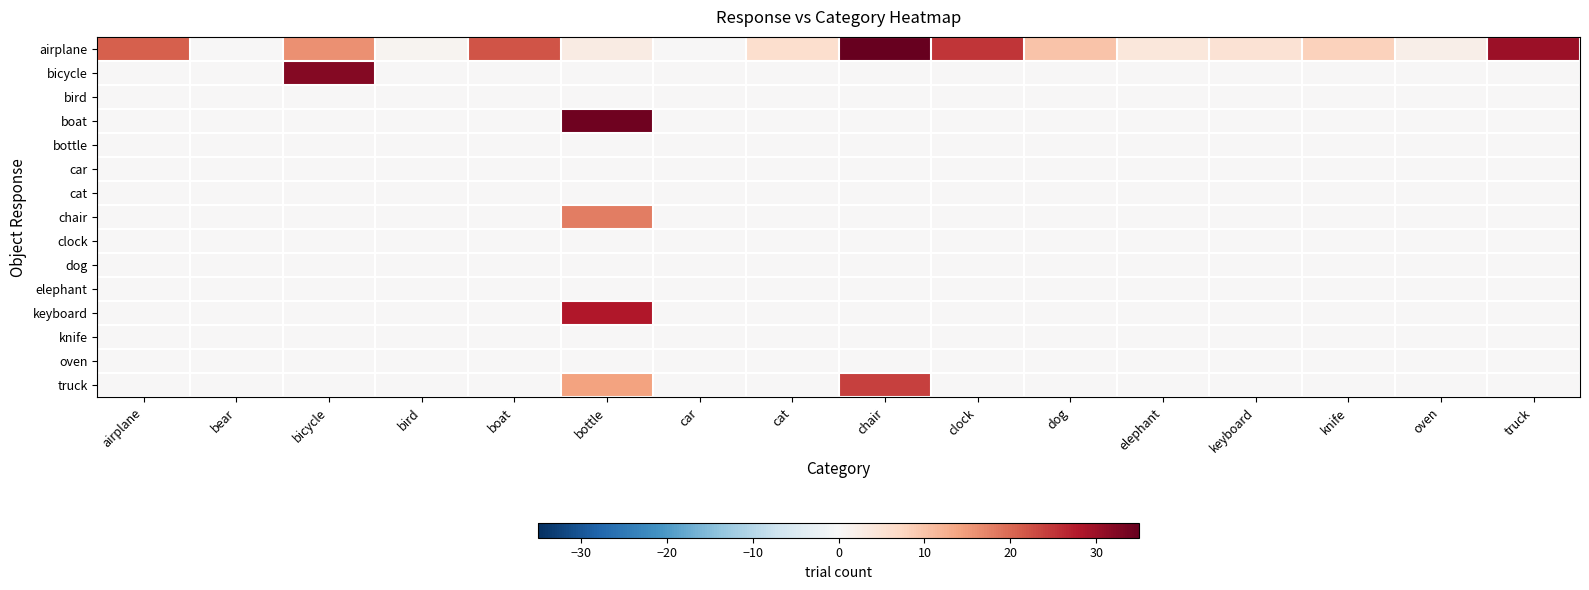

Reading left to right, extract all data points from this chart.

airplane: airplane=21	bear=0	bicycle=16	bird=1	boat=22	bottle=3	car=0	cat=6	chair=35	clock=25	dog=10	elephant=4	keyboard=5	knife=8	oven=2	truck=30
bicycle: airplane=0	bear=0	bicycle=32	bird=0	boat=0	bottle=0	car=0	cat=0	chair=0	clock=0	dog=0	elephant=0	keyboard=0	knife=0	oven=0	truck=0
bird: airplane=0	bear=0	bicycle=0	bird=0	boat=0	bottle=0	car=0	cat=0	chair=0	clock=0	dog=0	elephant=0	keyboard=0	knife=0	oven=0	truck=0
boat: airplane=0	bear=0	bicycle=0	bird=0	boat=0	bottle=34	car=0	cat=0	chair=0	clock=0	dog=0	elephant=0	keyboard=0	knife=0	oven=0	truck=0
bottle: airplane=0	bear=0	bicycle=0	bird=0	boat=0	bottle=0	car=0	cat=0	chair=0	clock=0	dog=0	elephant=0	keyboard=0	knife=0	oven=0	truck=0
car: airplane=0	bear=0	bicycle=0	bird=0	boat=0	bottle=0	car=0	cat=0	chair=0	clock=0	dog=0	elephant=0	keyboard=0	knife=0	oven=0	truck=0
cat: airplane=0	bear=0	bicycle=0	bird=0	boat=0	bottle=0	car=0	cat=0	chair=0	clock=0	dog=0	elephant=0	keyboard=0	knife=0	oven=0	truck=0
chair: airplane=0	bear=0	bicycle=0	bird=0	boat=0	bottle=18	car=0	cat=0	chair=0	clock=0	dog=0	elephant=0	keyboard=0	knife=0	oven=0	truck=0
clock: airplane=0	bear=0	bicycle=0	bird=0	boat=0	bottle=0	car=0	cat=0	chair=0	clock=0	dog=0	elephant=0	keyboard=0	knife=0	oven=0	truck=0
dog: airplane=0	bear=0	bicycle=0	bird=0	boat=0	bottle=0	car=0	cat=0	chair=0	clock=0	dog=0	elephant=0	keyboard=0	knife=0	oven=0	truck=0
elephant: airplane=0	bear=0	bicycle=0	bird=0	boat=0	bottle=0	car=0	cat=0	chair=0	clock=0	dog=0	elephant=0	keyboard=0	knife=0	oven=0	truck=0
keyboard: airplane=0	bear=0	bicycle=0	bird=0	boat=0	bottle=28	car=0	cat=0	chair=0	clock=0	dog=0	elephant=0	keyboard=0	knife=0	oven=0	truck=0
knife: airplane=0	bear=0	bicycle=0	bird=0	boat=0	bottle=0	car=0	cat=0	chair=0	clock=0	dog=0	elephant=0	keyboard=0	knife=0	oven=0	truck=0
oven: airplane=0	bear=0	bicycle=0	bird=0	boat=0	bottle=0	car=0	cat=0	chair=0	clock=0	dog=0	elephant=0	keyboard=0	knife=0	oven=0	truck=0
truck: airplane=0	bear=0	bicycle=0	bird=0	boat=0	bottle=14	car=0	cat=0	chair=24	clock=0	dog=0	elephant=0	keyboard=0	knife=0	oven=0	truck=0